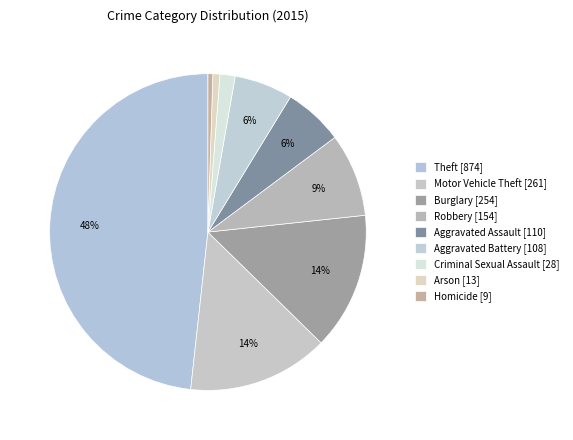

Which category has the biggest portion of the pie?

Theft